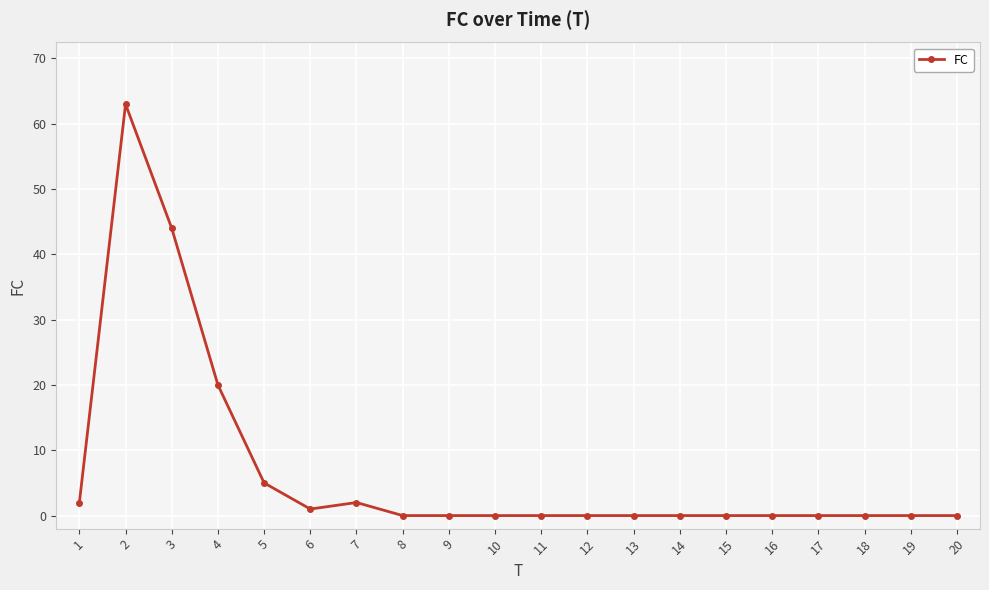

At which category does the data reach its first local valley?

6